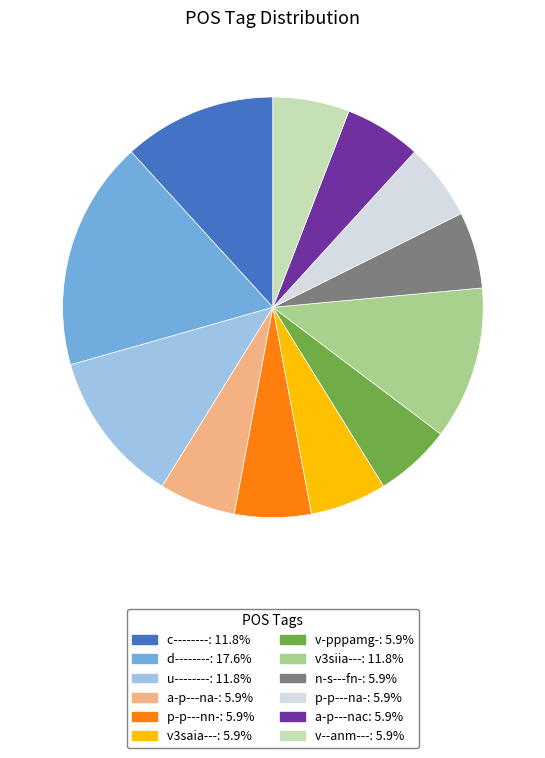

Between v3siia--- and v--anm---, which is larger?

v3siia---